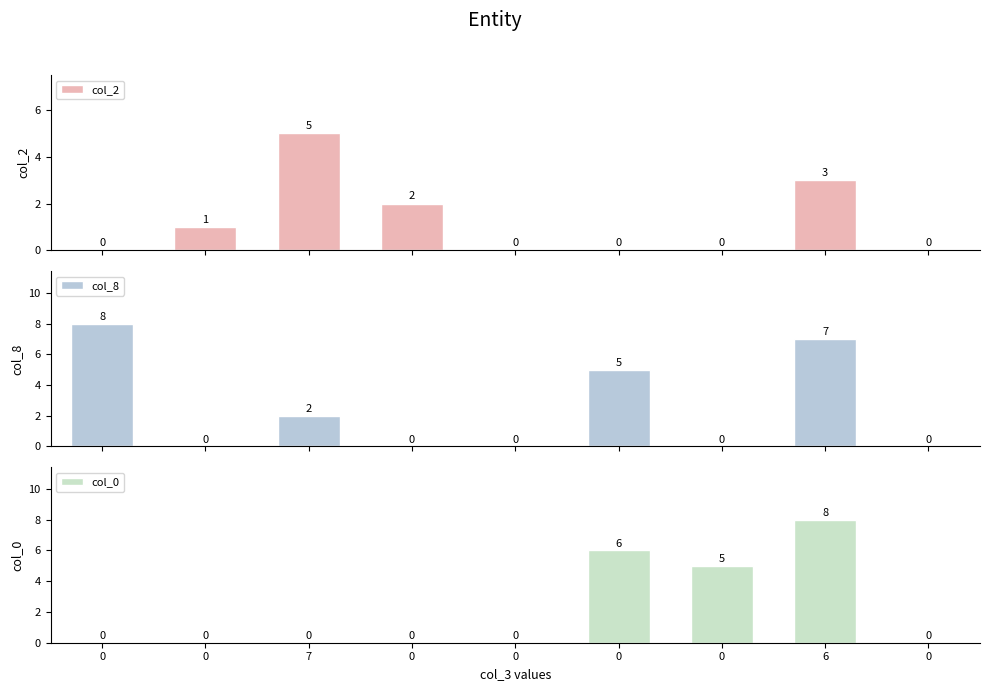

Rank the series by their average value, from highest to lowest.

col_8, col_0, col_2